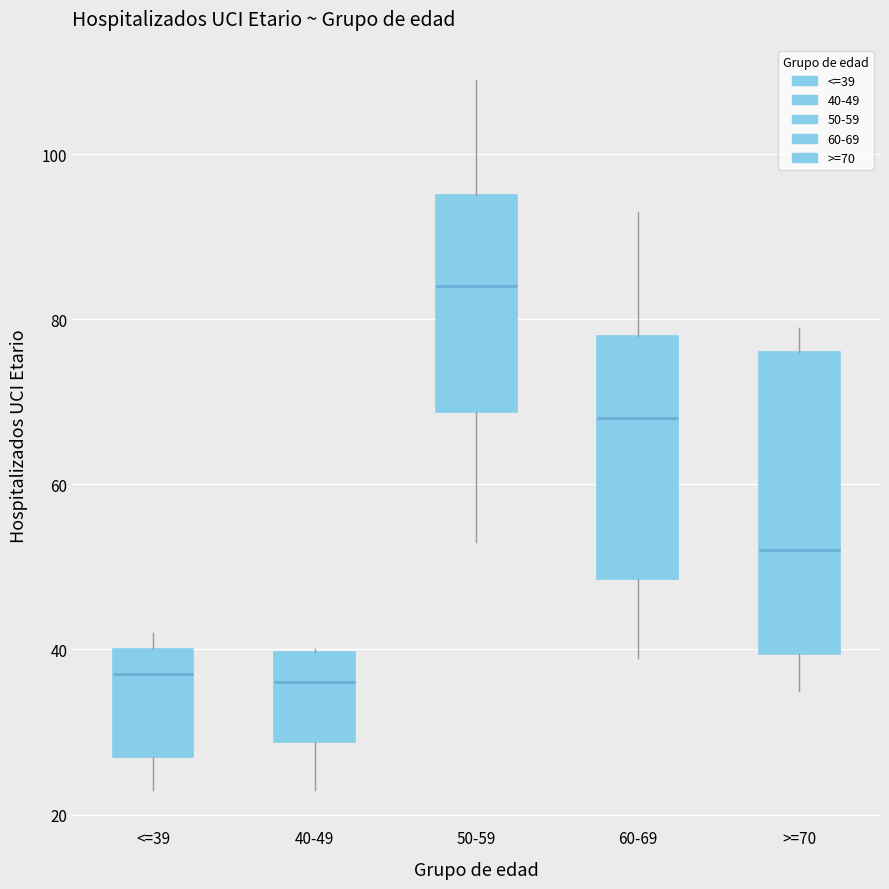

Which box has the highest median line?

50-59